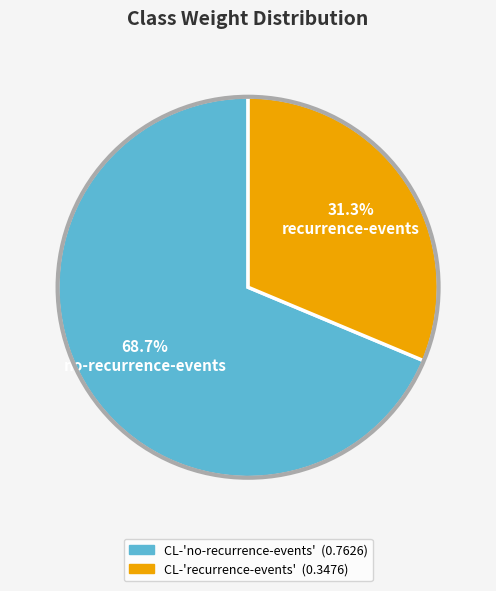

What percentage is the CL-'no-recurrence-events' slice, to the nearest percent?

69%